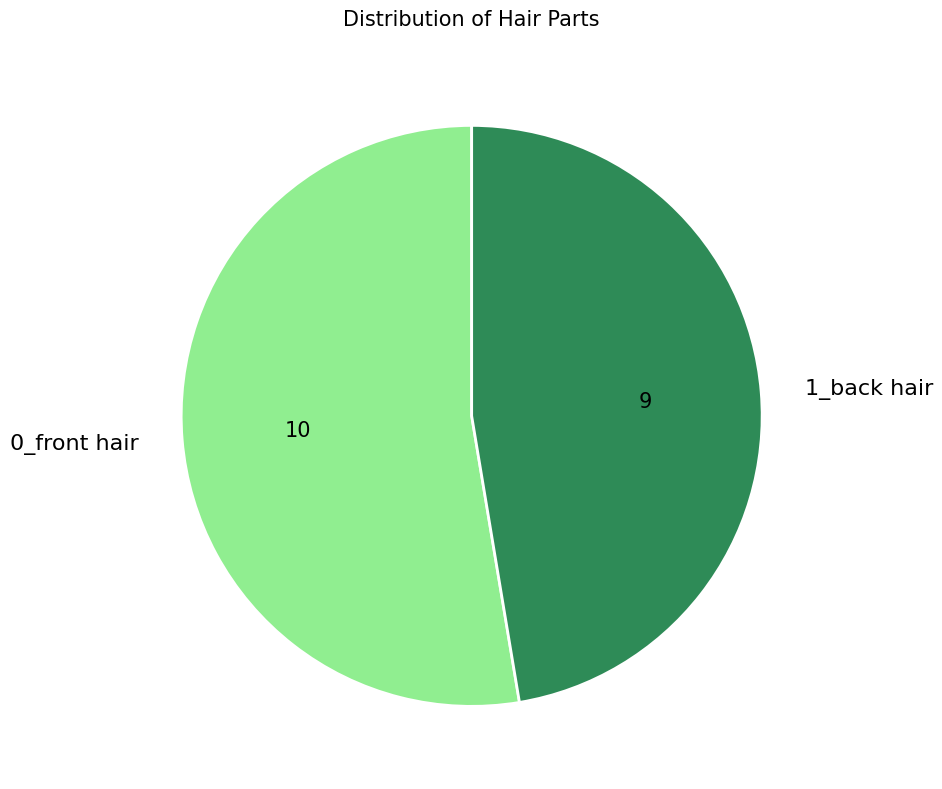

Between 1_back hair and 0_front hair, which is larger?

0_front hair